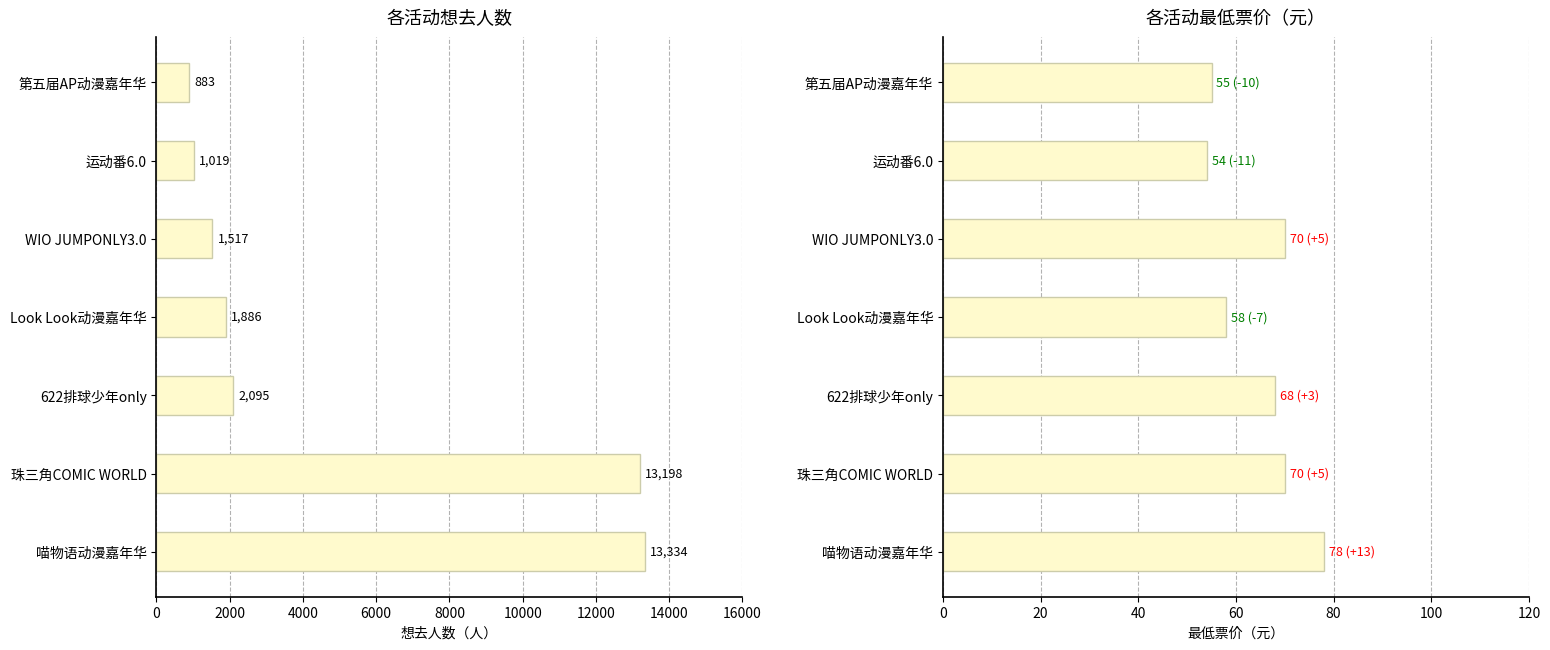

Which series has the largest total across all categories?

想去人数